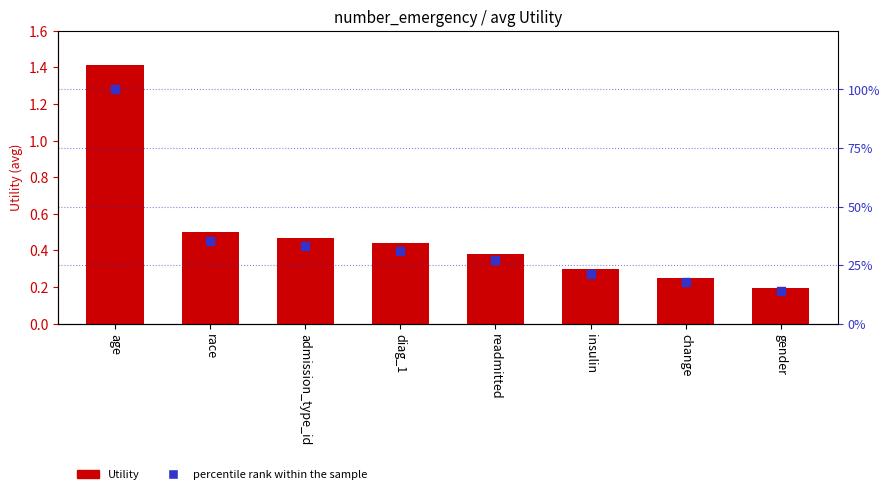

Is the value of Utility at age greater than the value of percentile rank within the sample at admission_type_id?

No